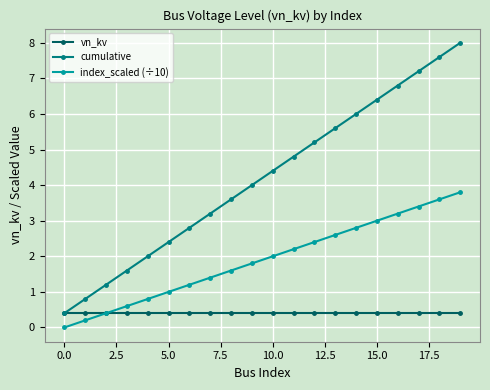

What is the average value of the index_scaled (÷10) series?

1.9